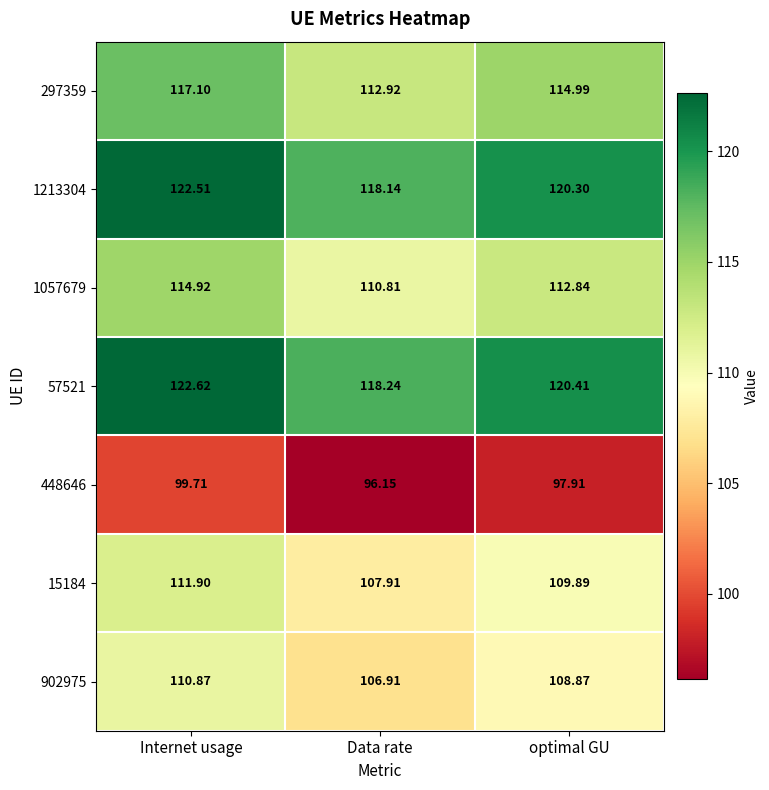

Which series has the widest spread of values?

57521